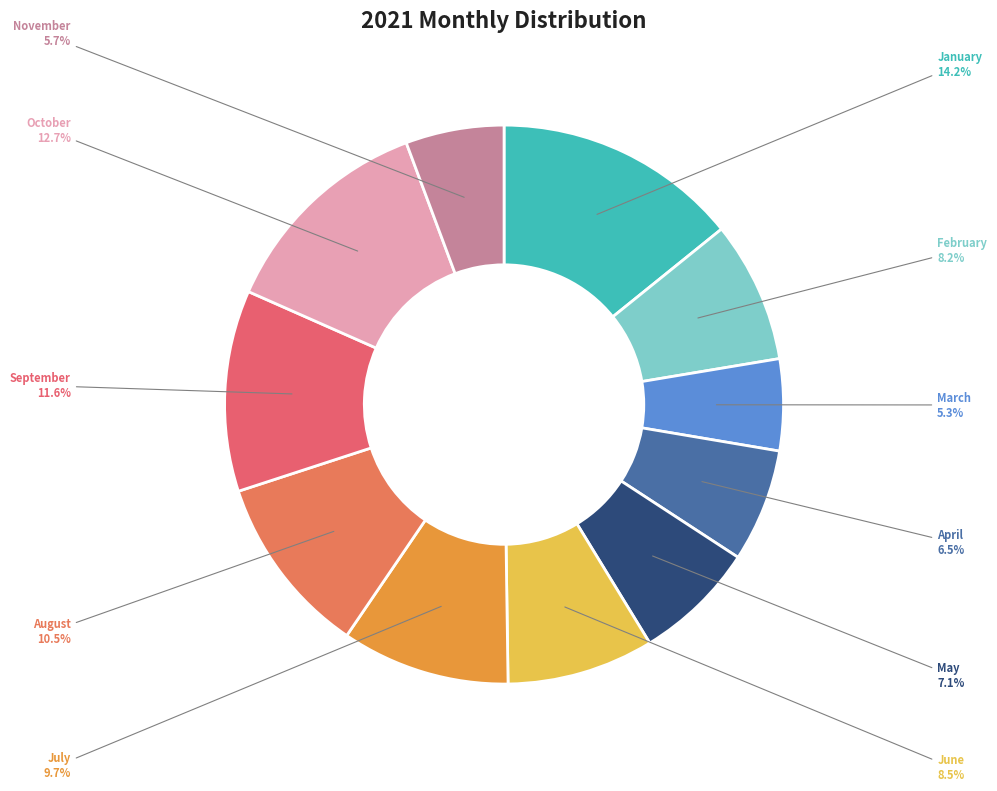

To the nearest percent, what is the combined percentage of March and November?

11%